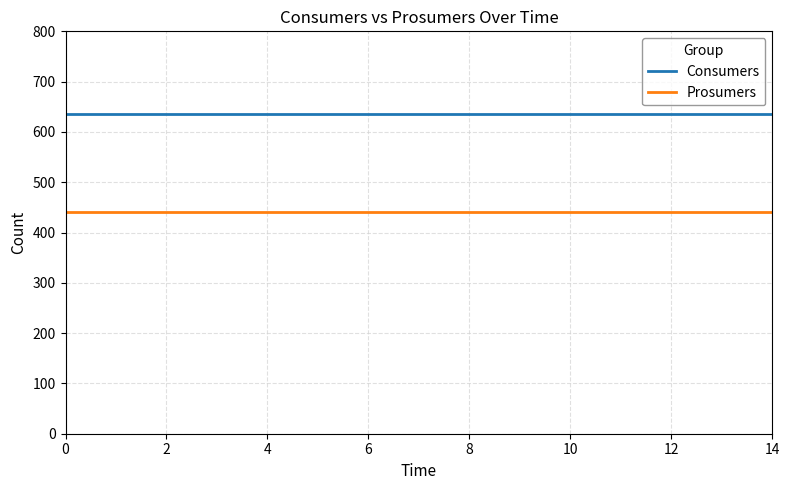

True or false: Prosumers and Consumers intersect in this chart.

False